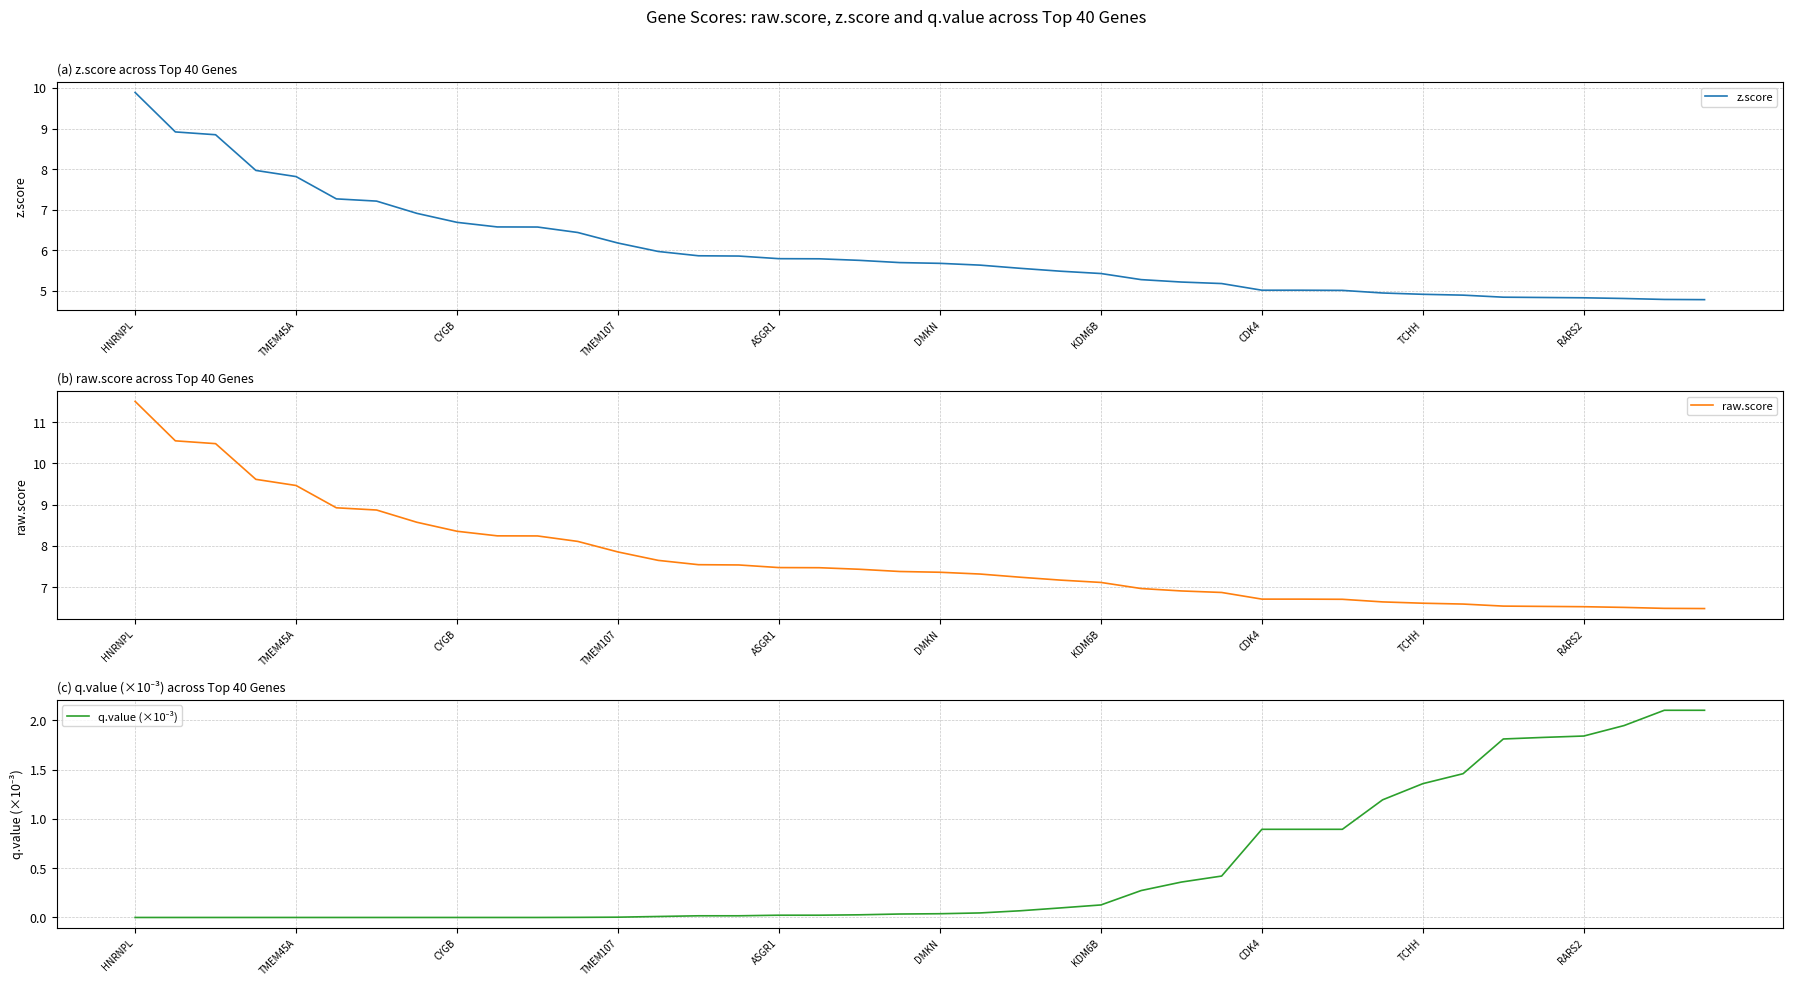

What is the difference between the second highest and second lowest values in the q.value (×10⁻³) series?

2.1